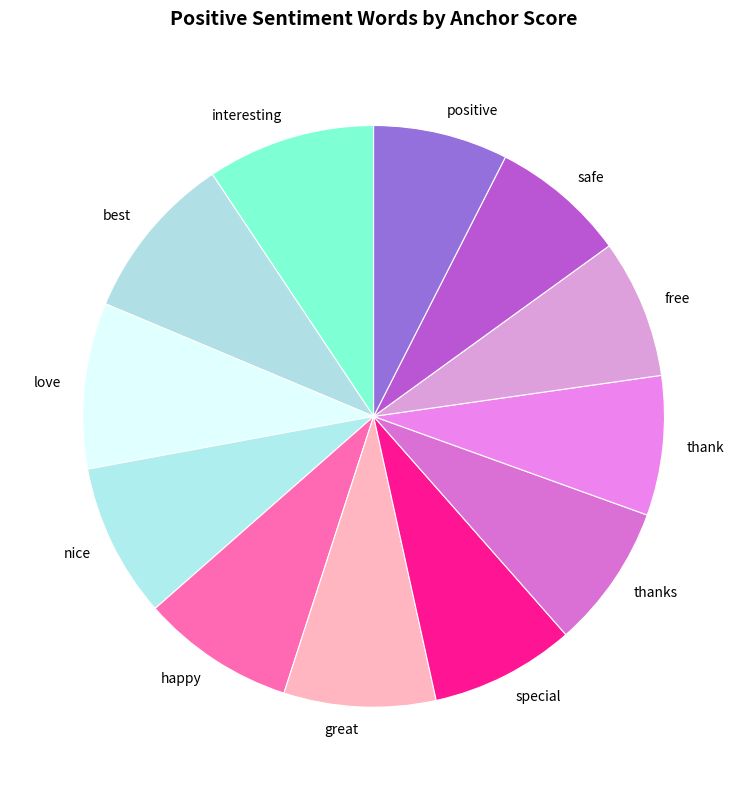

Is the sum of positive and love greater than half?

No